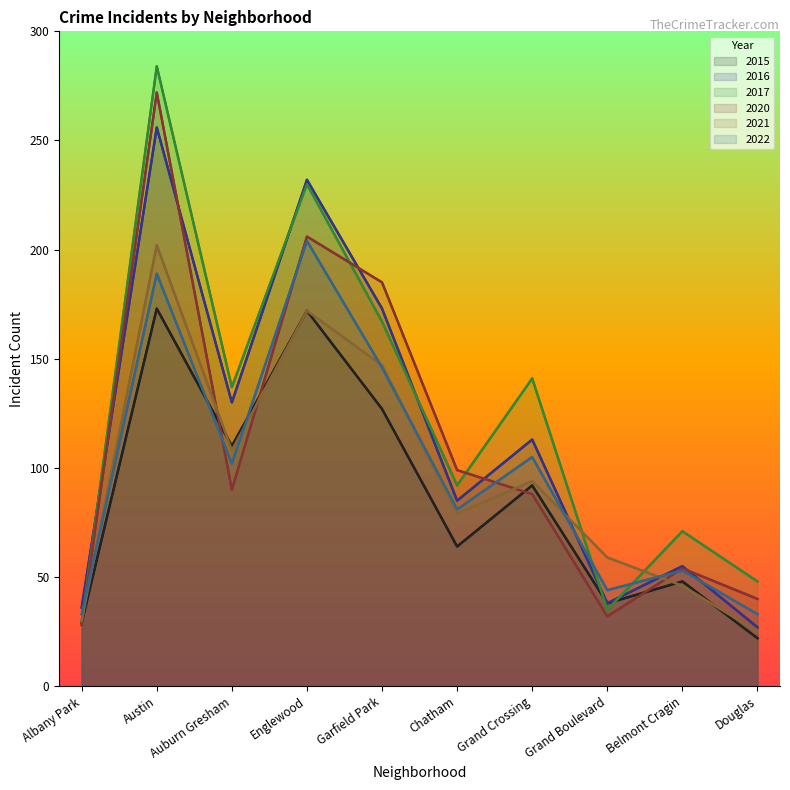

Where is the first local maximum for 2021?

Austin